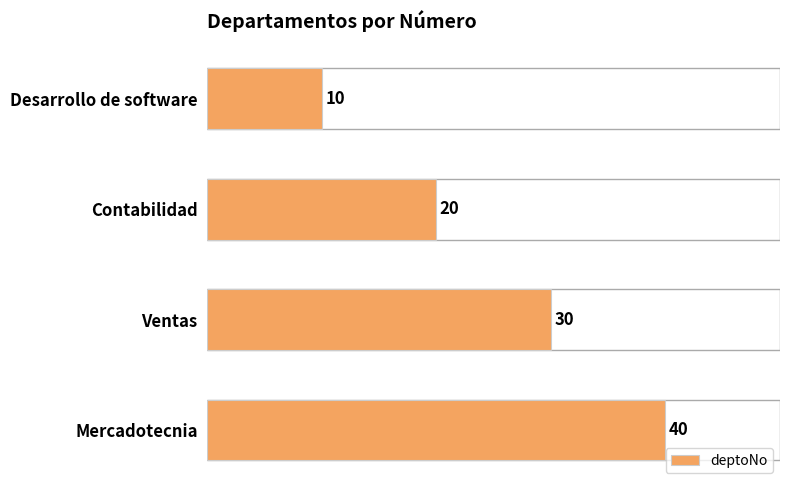

How many values are below 30?

2